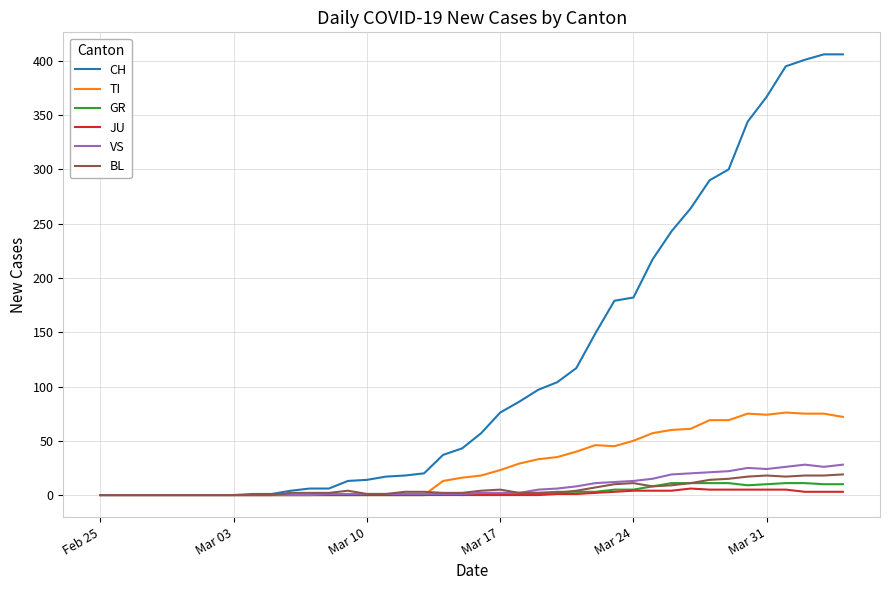

List the series in order of their peak value, highest first.

CH, TI, VS, BL, GR, JU